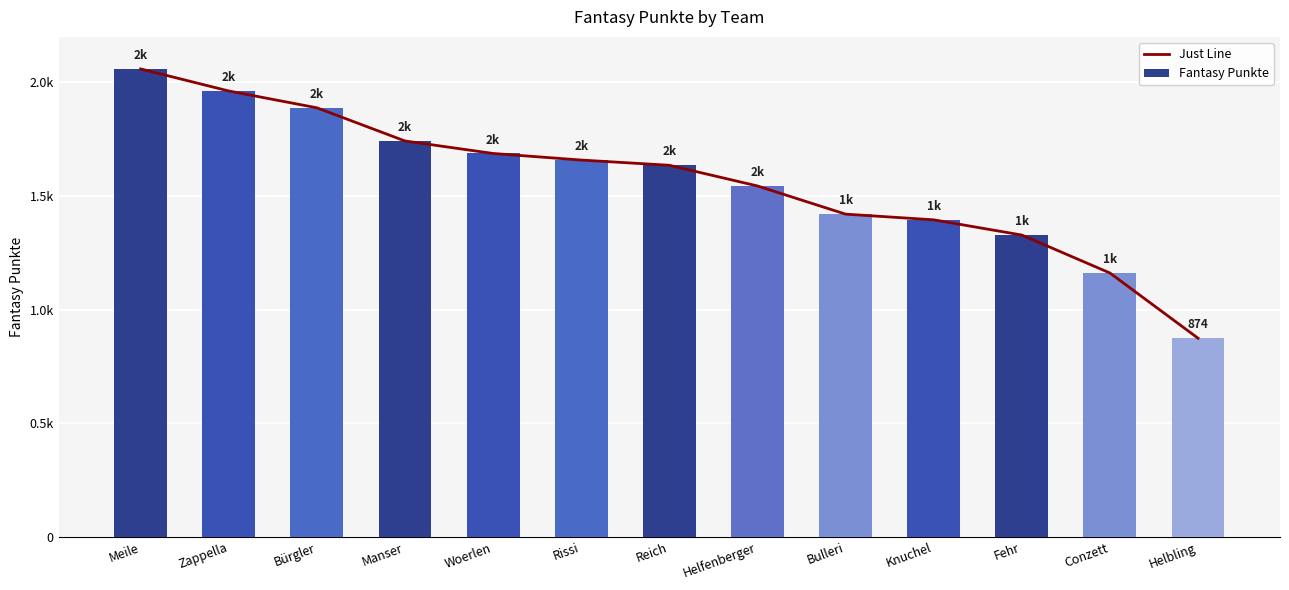

The value of Fantasy Punkte at Bürgler is 1888. True or false?

True